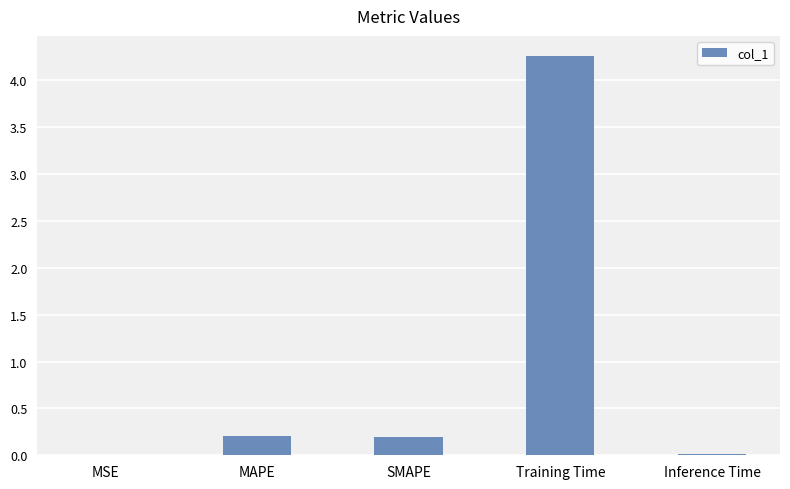

True or false: the data shows 0.2 at MAPE.

True